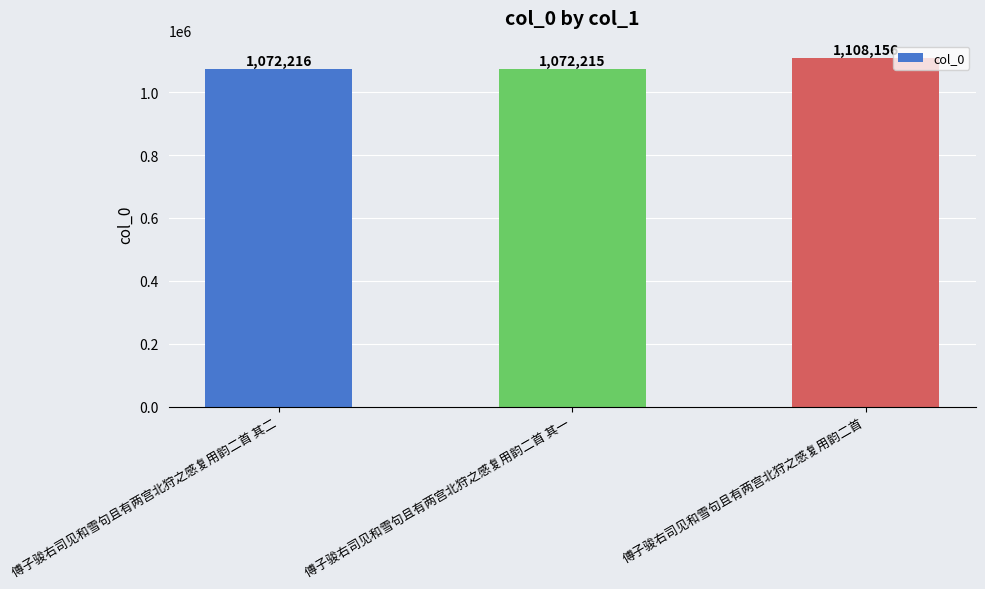

At which category does the chart reach its minimum across all series?

傅子骏右司见和雪句且有两宫北狩之感复用韵二首 其一